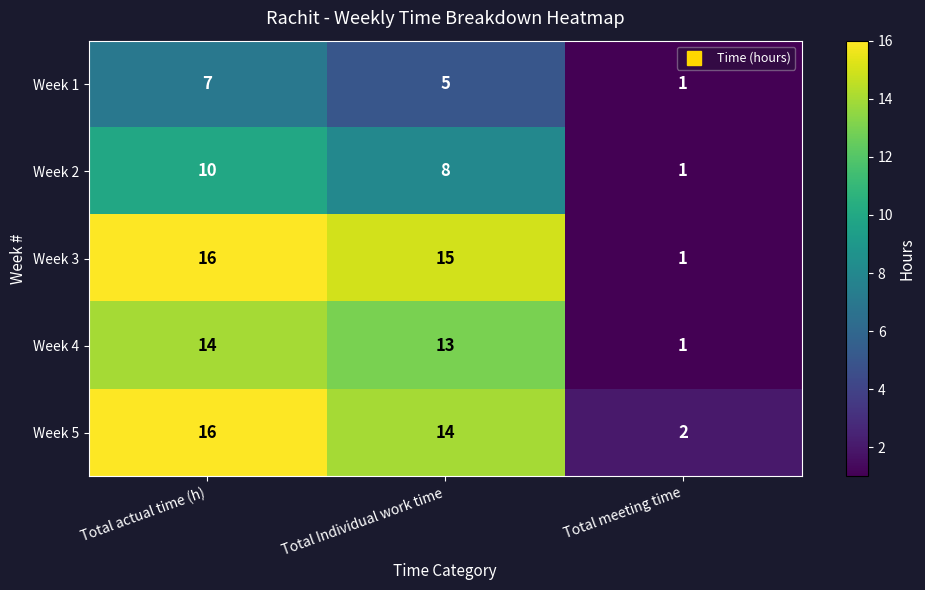

Between Total Individual work time and Total meeting time, which series saw the biggest shift?

Week 3